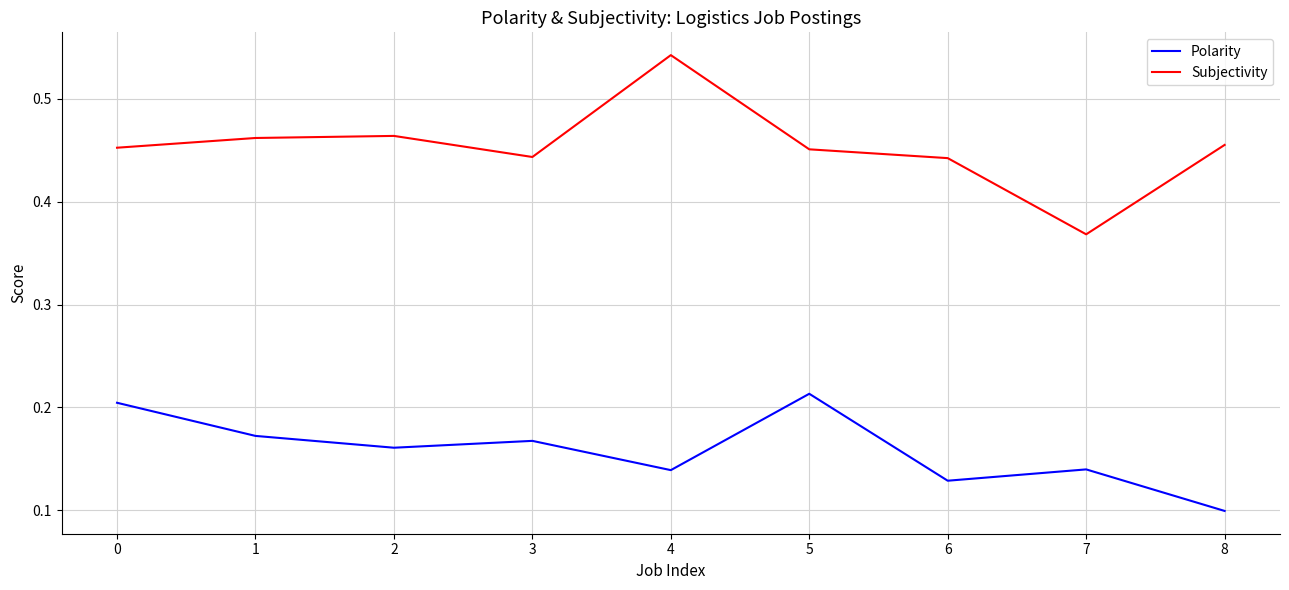

Is the value of Polarity at 8 greater than the value of Subjectivity at 6?

No